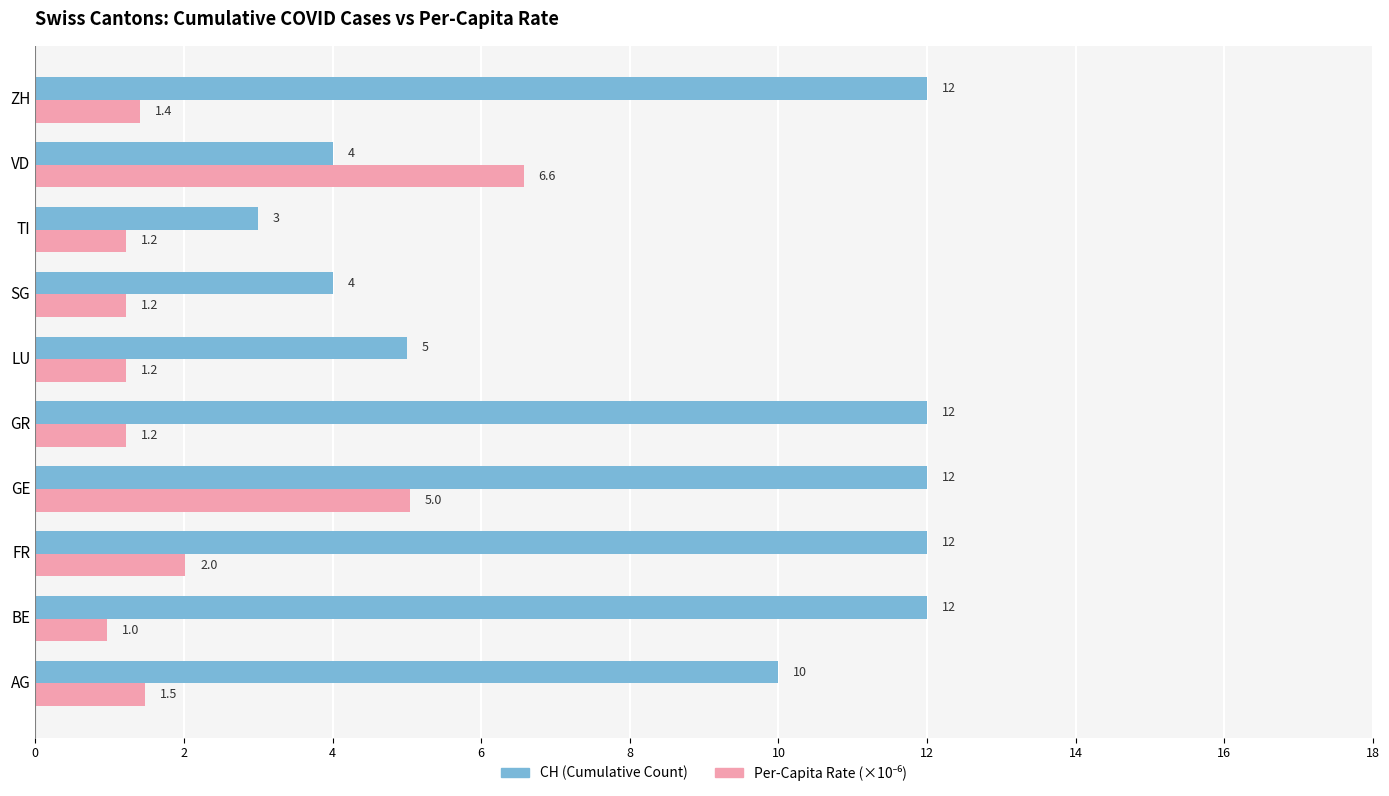

What is the sum of all CH (Cumulative Count) values?

86.0